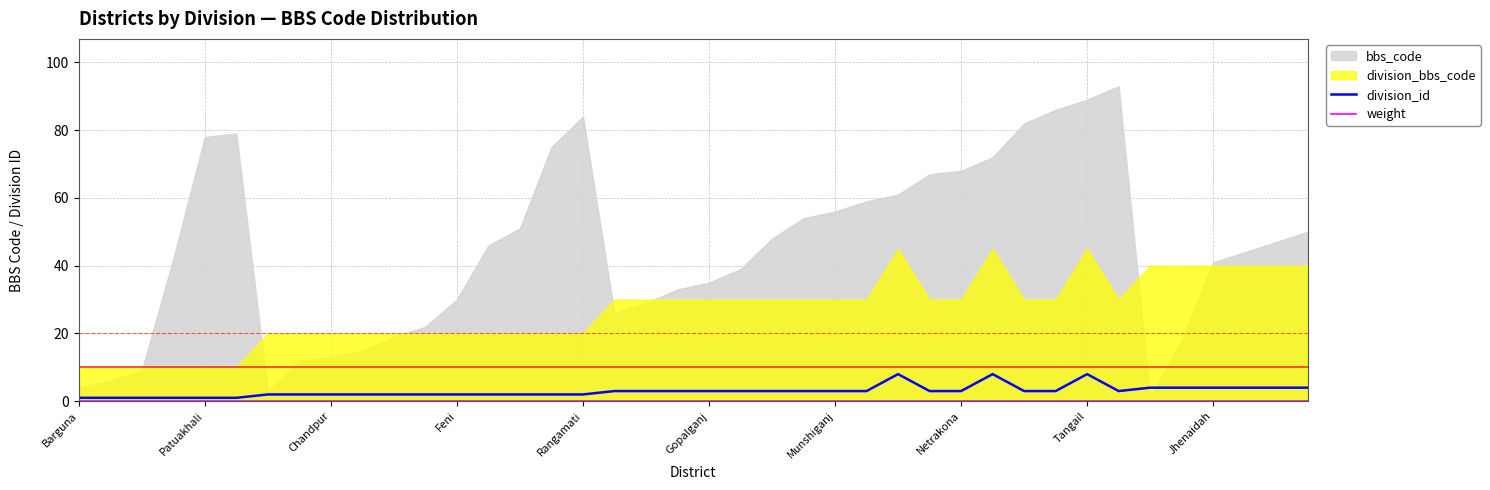

What is the highest value of the division_id series?

8